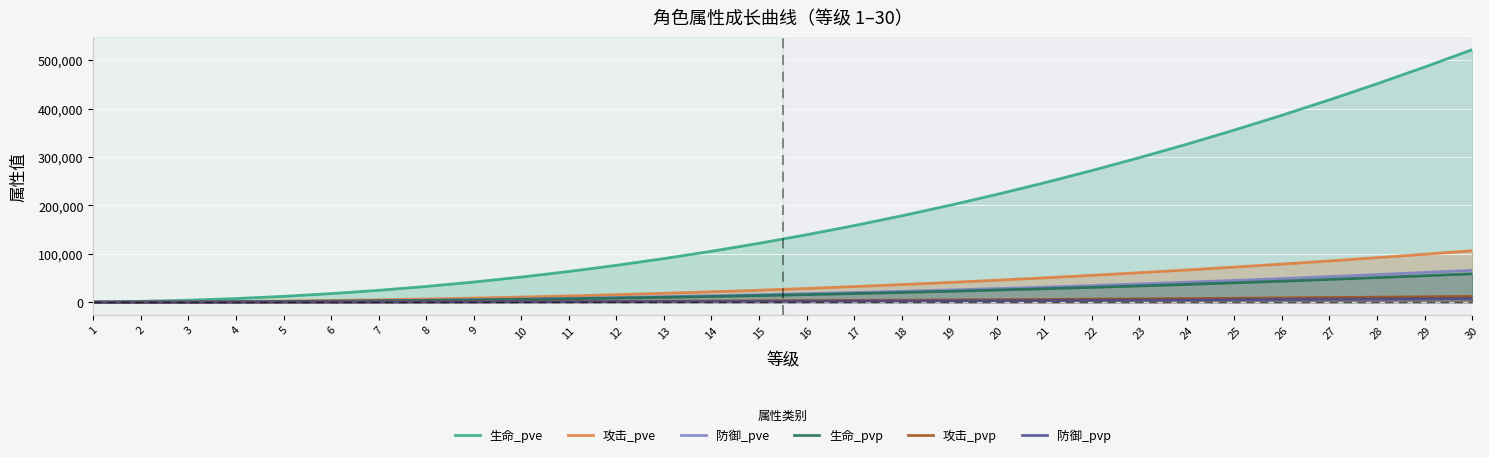

What is the average value of the 攻击_pve series?

36114